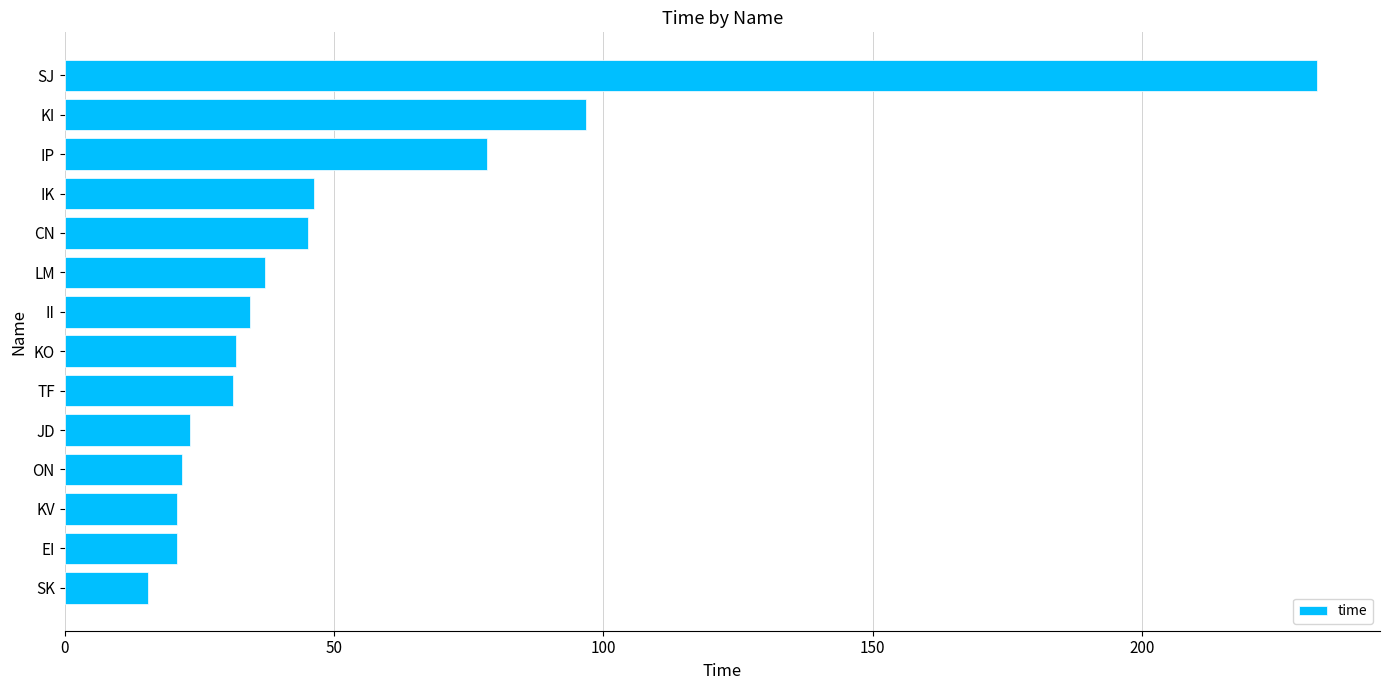

What is the difference between the maximum and minimum values?

217.0